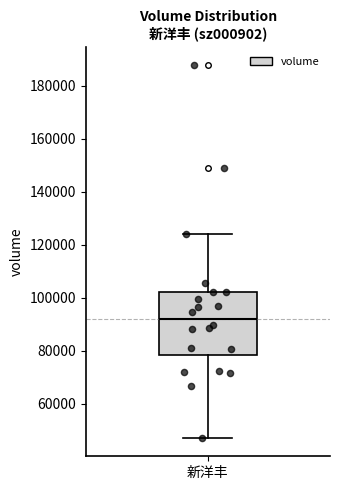

Where is the lower edge of the box for 新洋丰 on the y-axis? The values are not printed on the chart, so give them approximately, as read against the axis.

78000